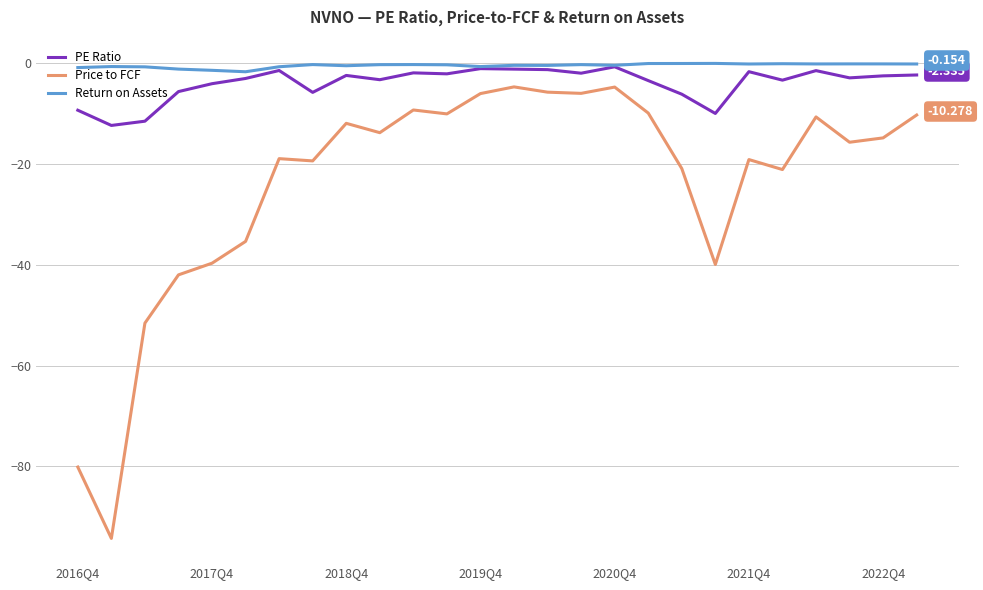

Which series has the largest range (max minus min)?

Price to FCF